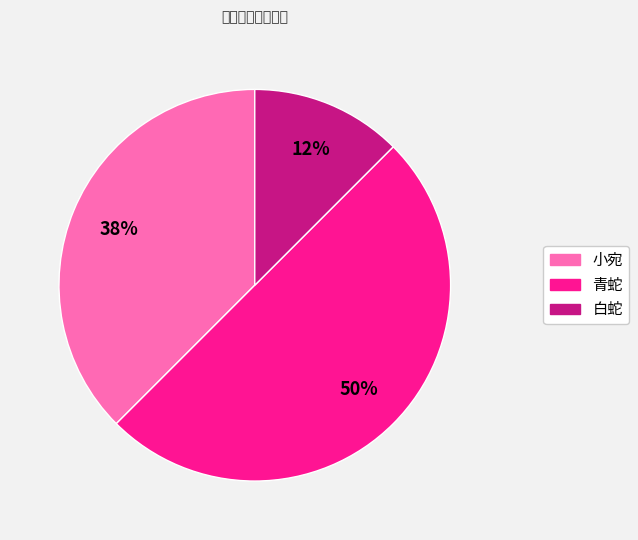

Does 小宛 represent more than half of the total?

No